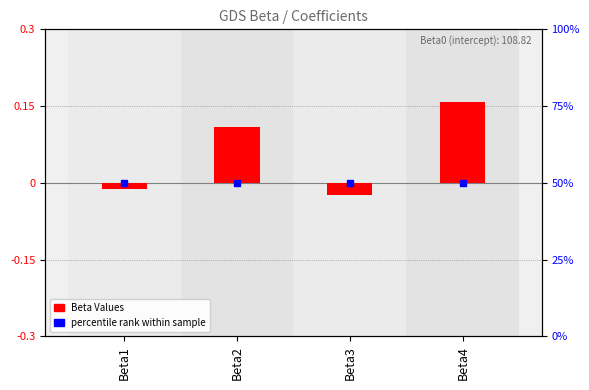

What is the change in value from Beta2 to Beta3?

-0.1